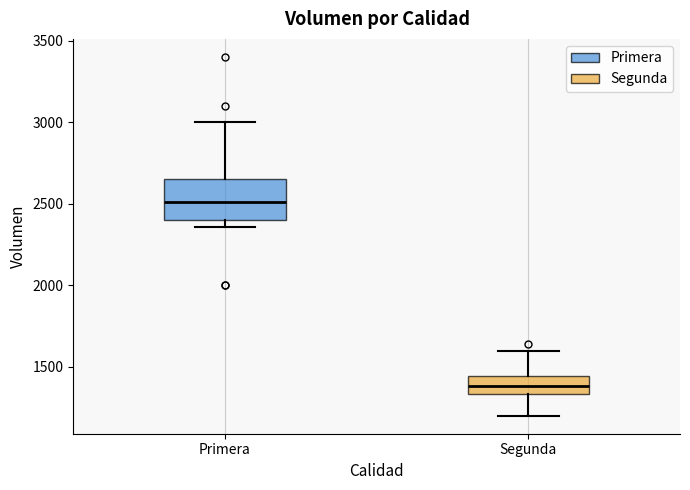

Where does the upper whisker of the box for Segunda end on the y-axis? The values are not printed on the chart, so give them approximately, as read against the axis.

1600